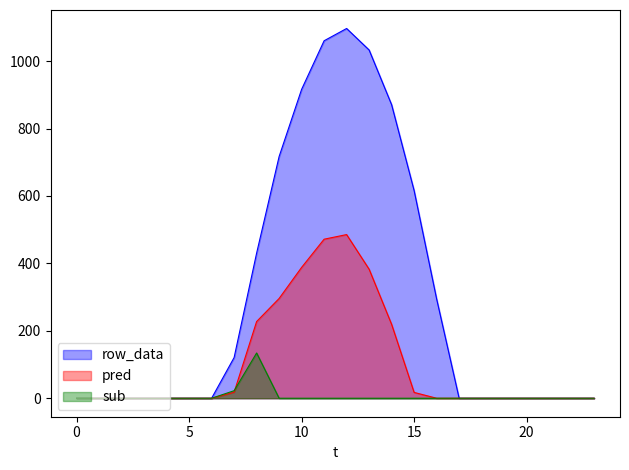

The row_0.1 series shows 147.0 at 9. True or false?

False